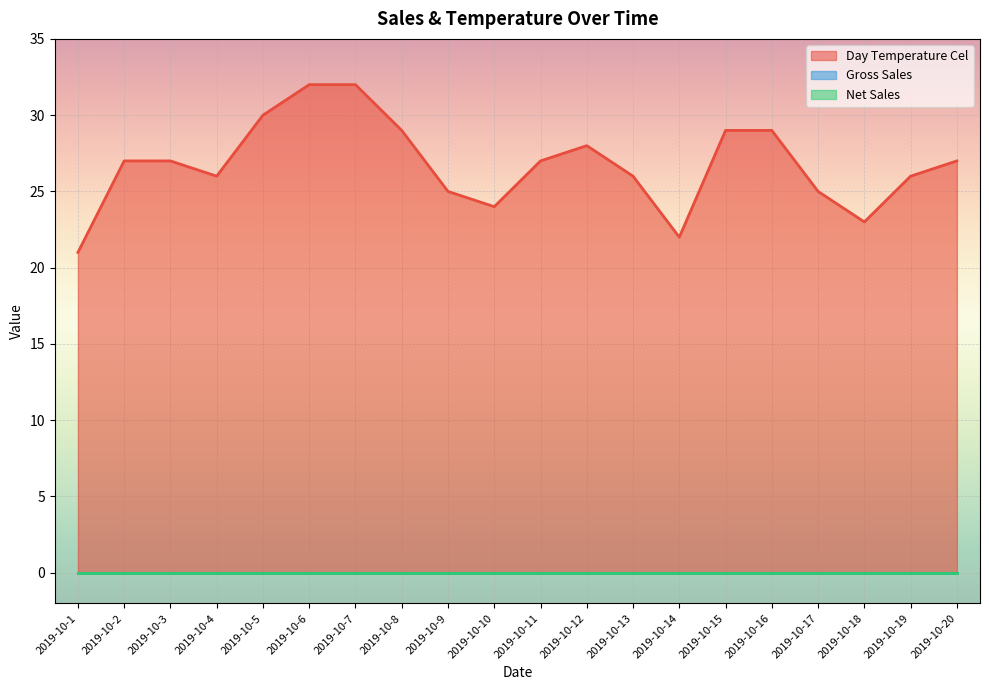

What are all the series names shown in the legend?

Gross Sales, Net Sales, Day Temperature Cel